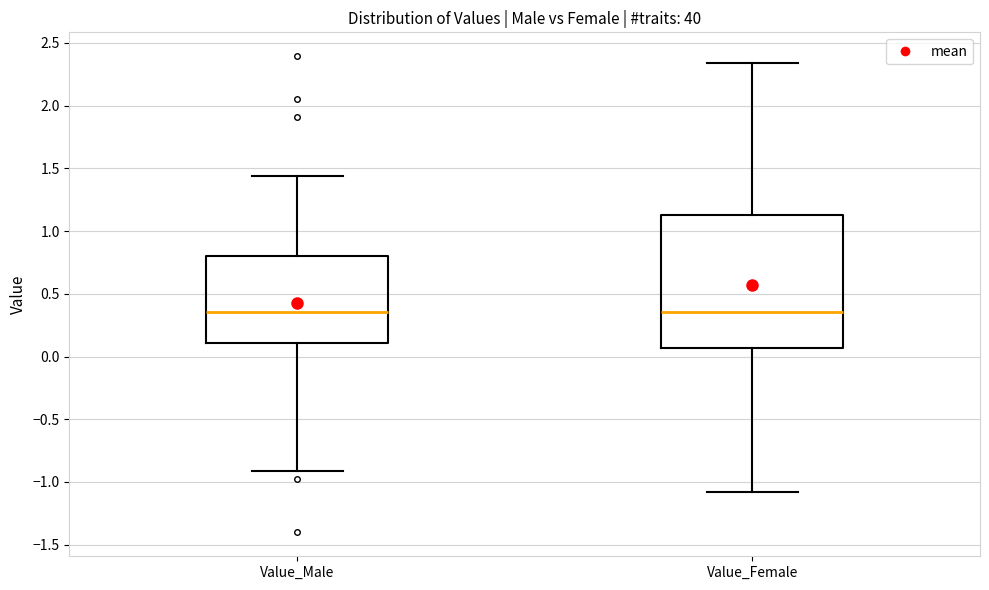

Where is the upper edge of the box for Value_Male on the y-axis? The values are not printed on the chart, so give them approximately, as read against the axis.

0.80